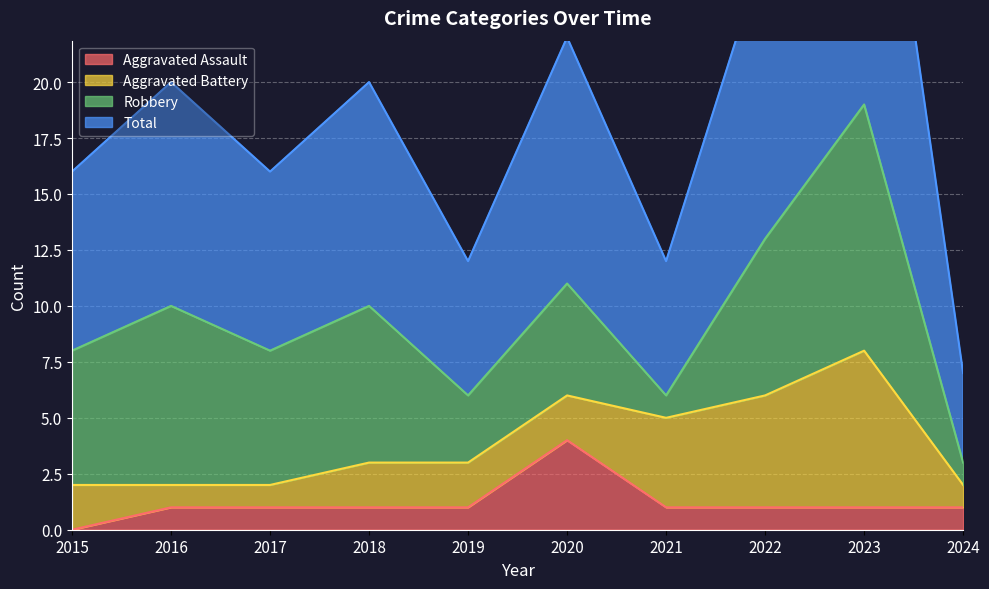

At which label does Aggravated Assault reach its peak?

2020